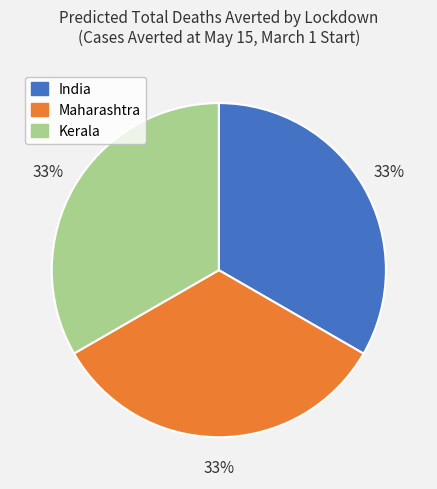

Is there any slice that represents more than half of the pie?

No